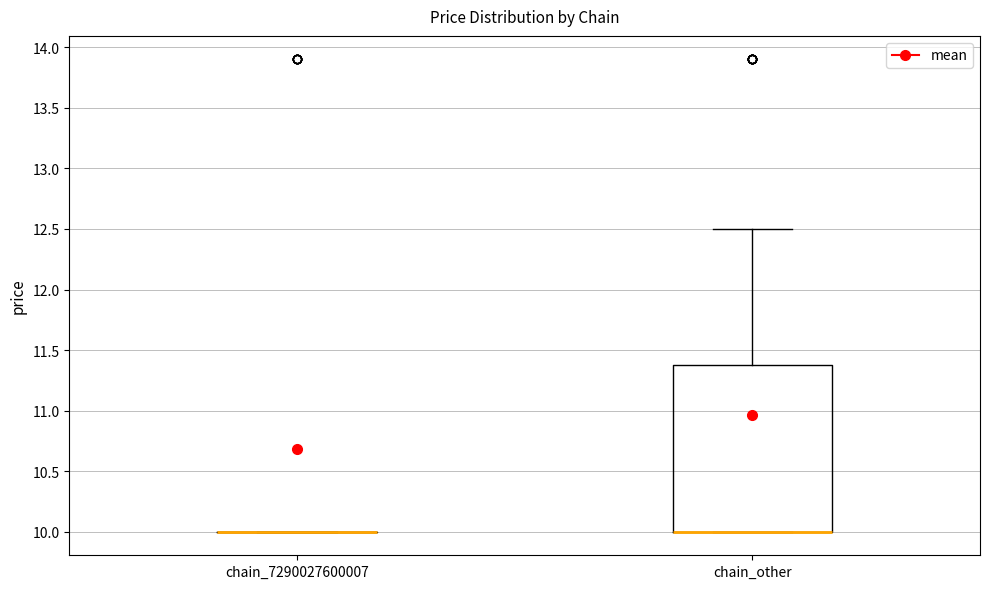

Reading left to right, transcribe this box plot: for each box, give where its median line is, the range the box spans, and where its two whiskers end, as read against the y-axis. The values are not printed on the chart, so give them approximately, as read against the axis.

chain_7290027600007: box collapsed to a line at 10.0, whiskers 10.0 to 10.0
chain_other: median 10.0 (drawn on the box's lower edge), box 10.0 to 11.4, whiskers 10.0 to 12.5